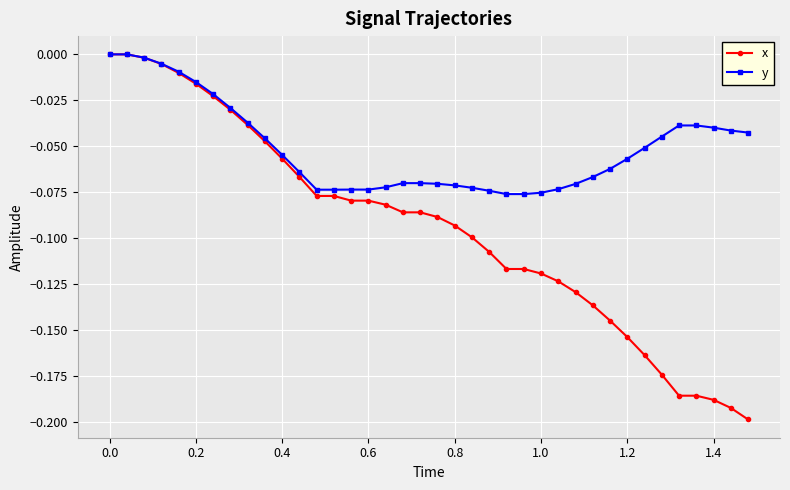

What is the difference between the second highest and second lowest values in the y series?

0.1